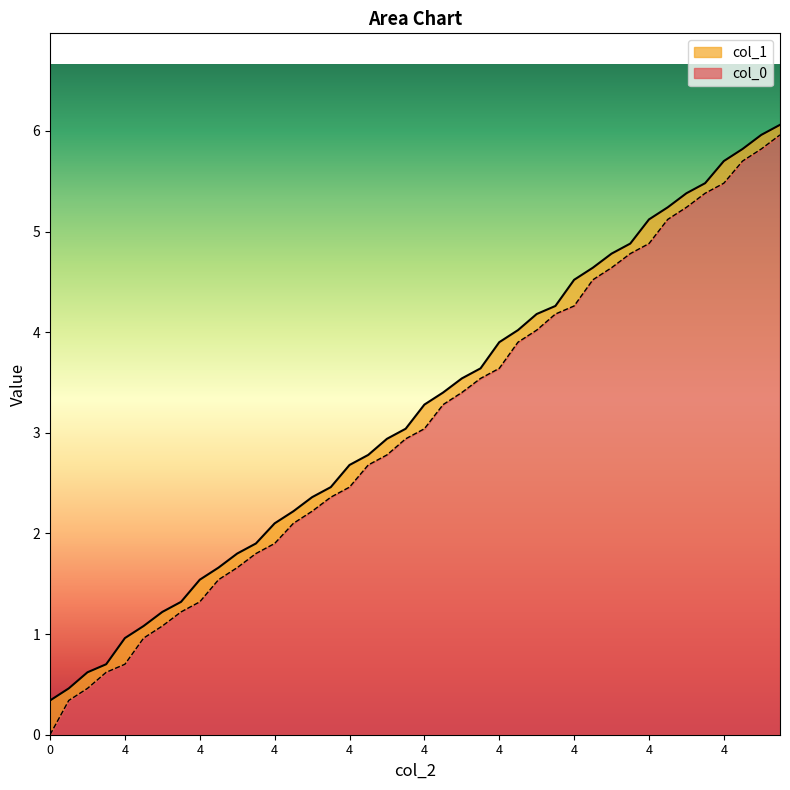

Count the number of categories in the chart.

40